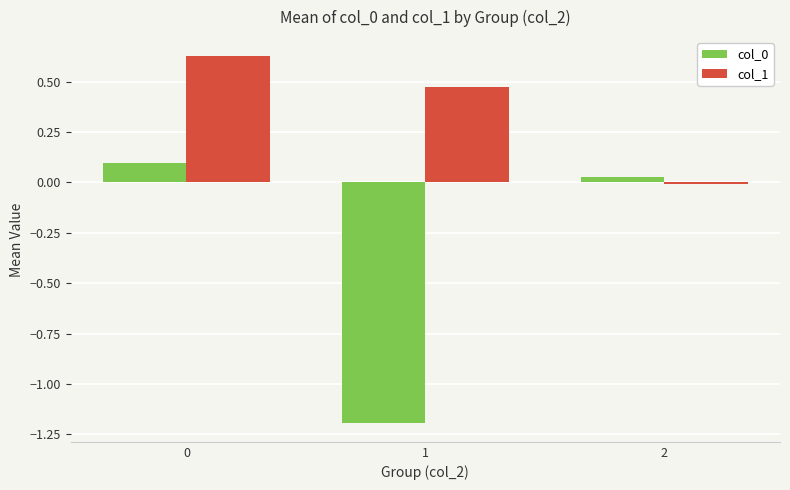

Which series has the largest total across all categories?

col_1